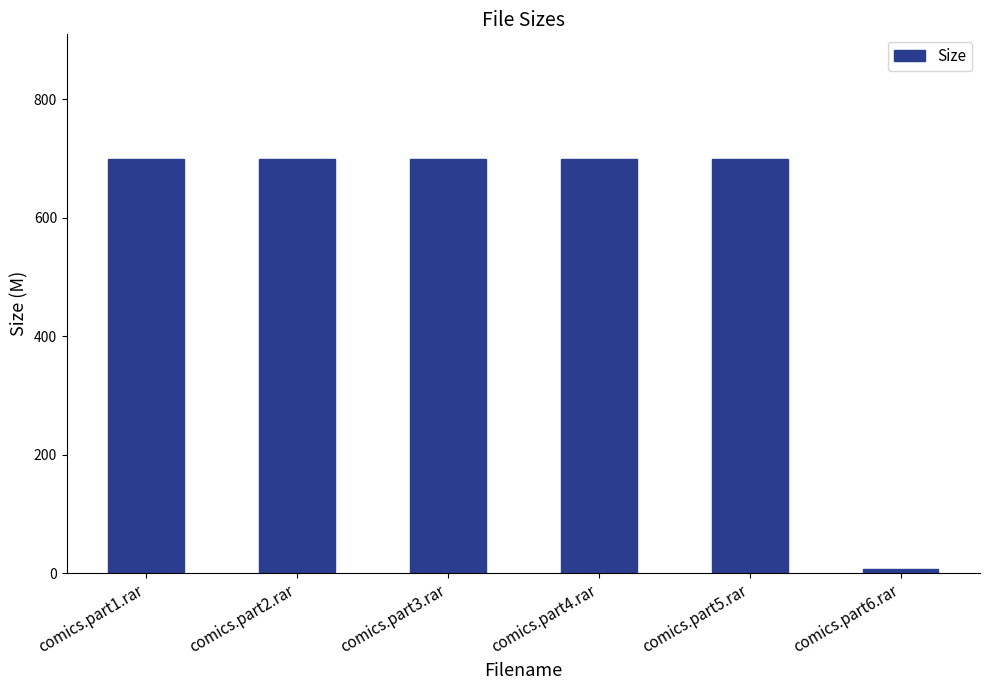

What is the sum of the values at comics.part1.rar and comics.part5.rar?

1400.0